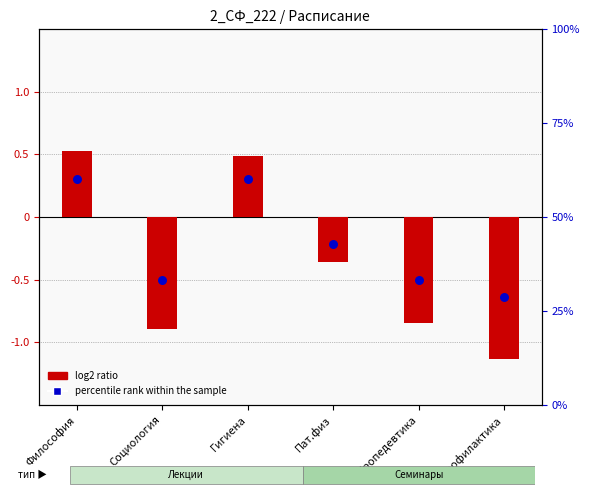

Which series has the largest total across all categories?

percentile rank within the sample